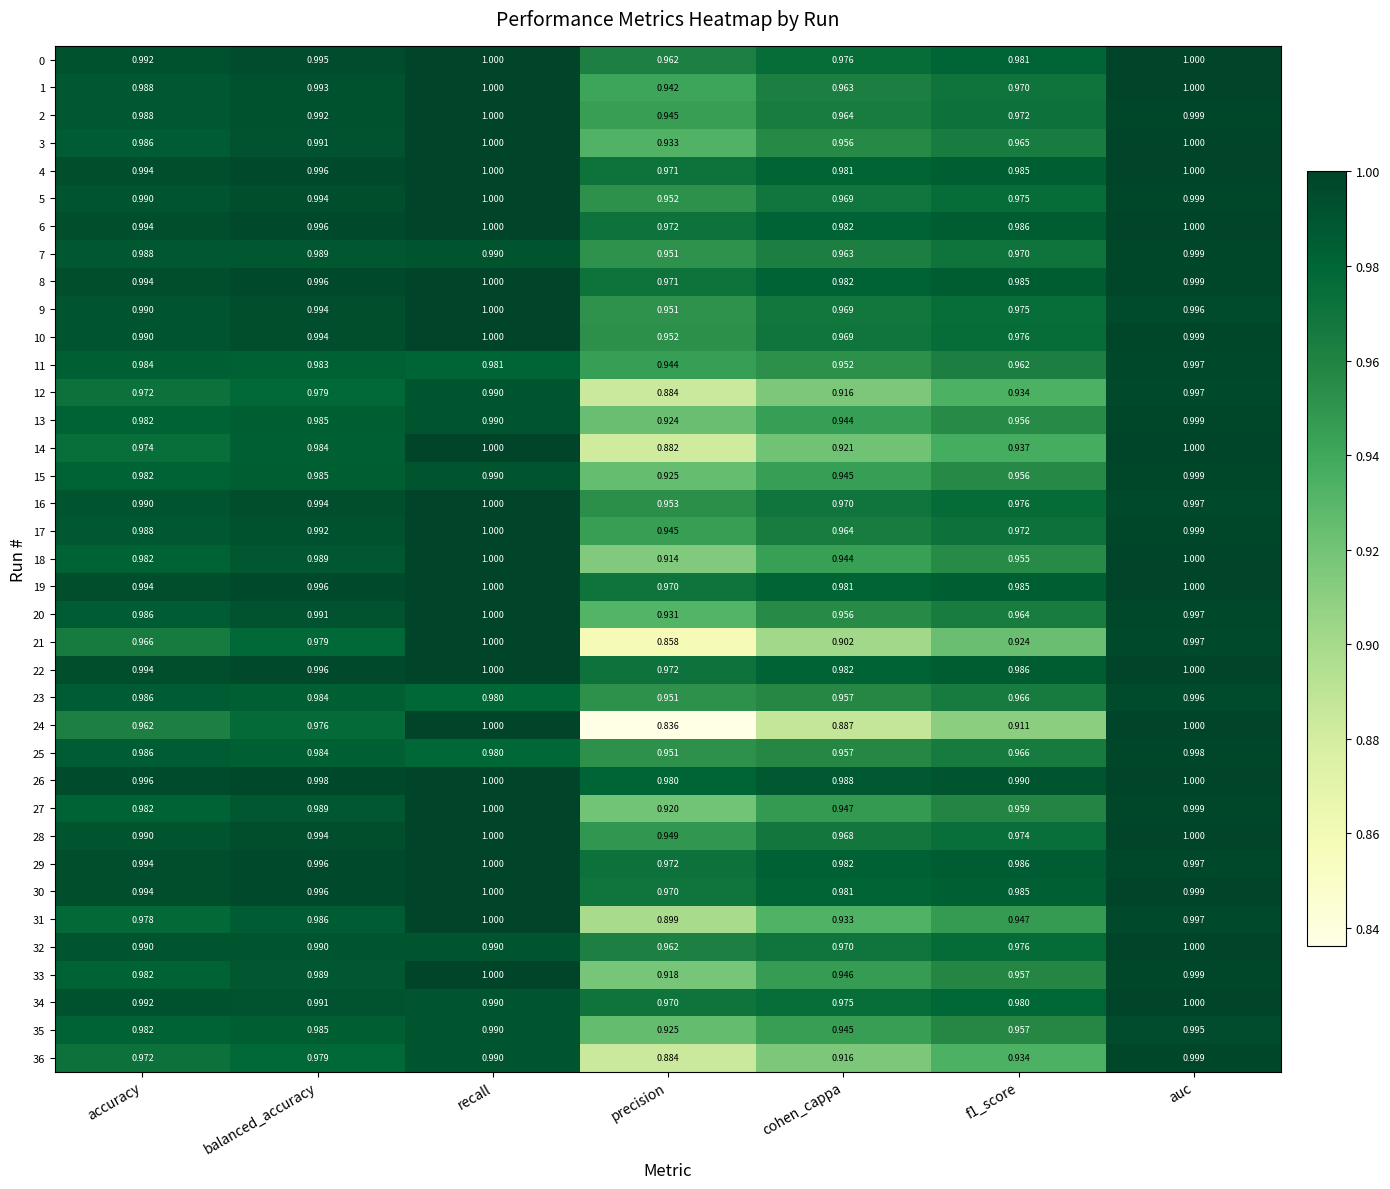

At which category is the sum across all series the highest?

auc